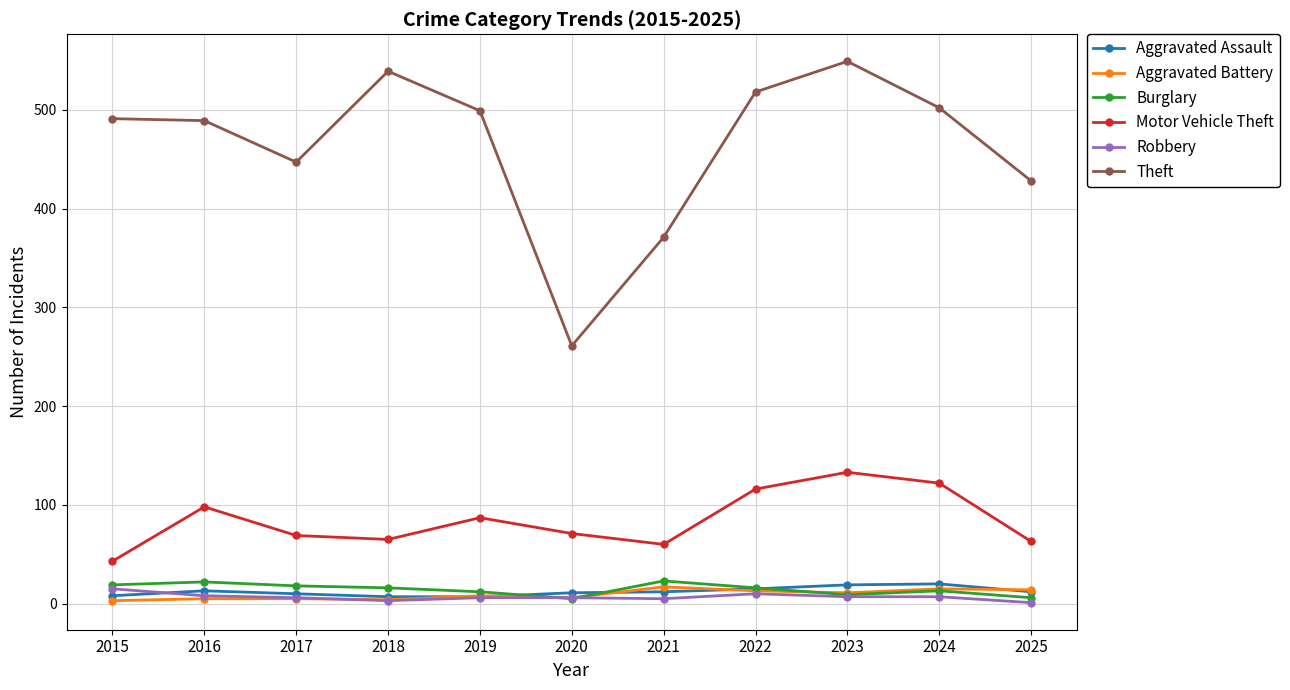

At how many categories does at least one series exceed 80?

11